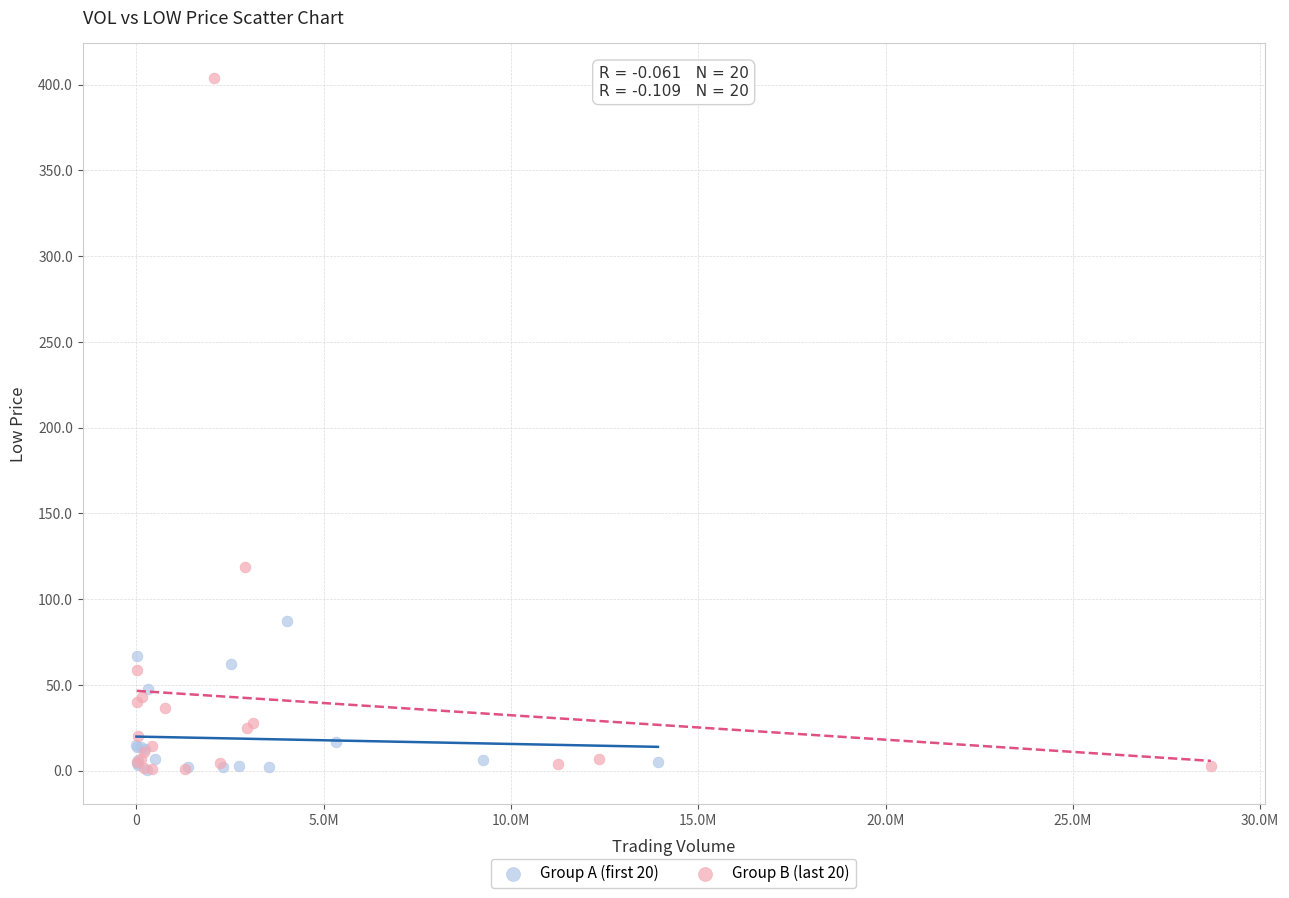

What are all the series names shown in the legend?

Group A (first 20), Group B (last 20)